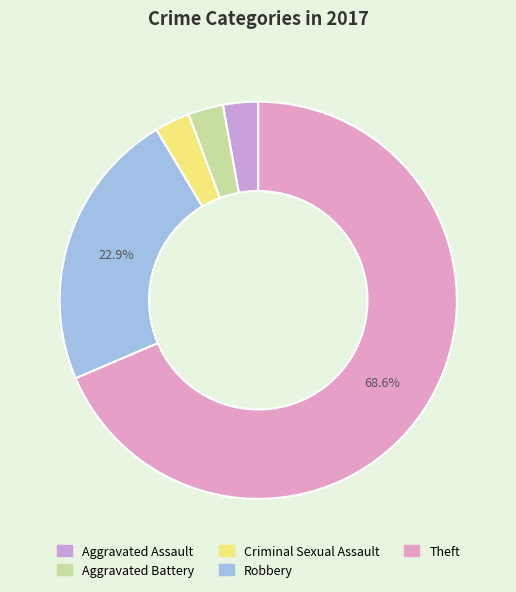

Does Criminal Sexual Assault represent more than half of the total?

No